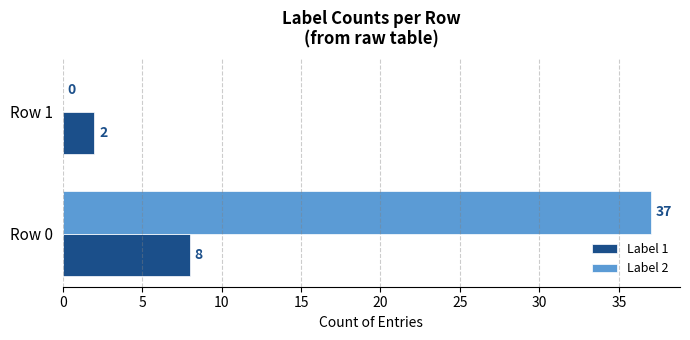

What is the maximum value shown in the chart?

37